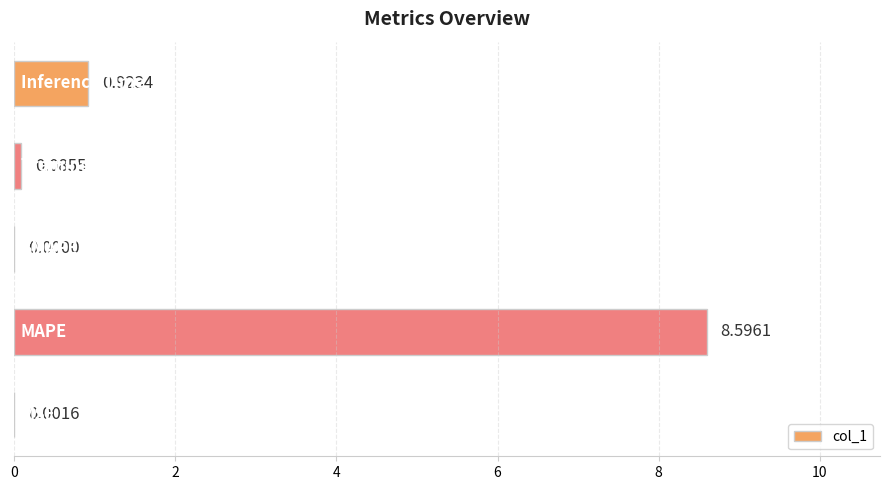

What is the sum of all values?

9.6